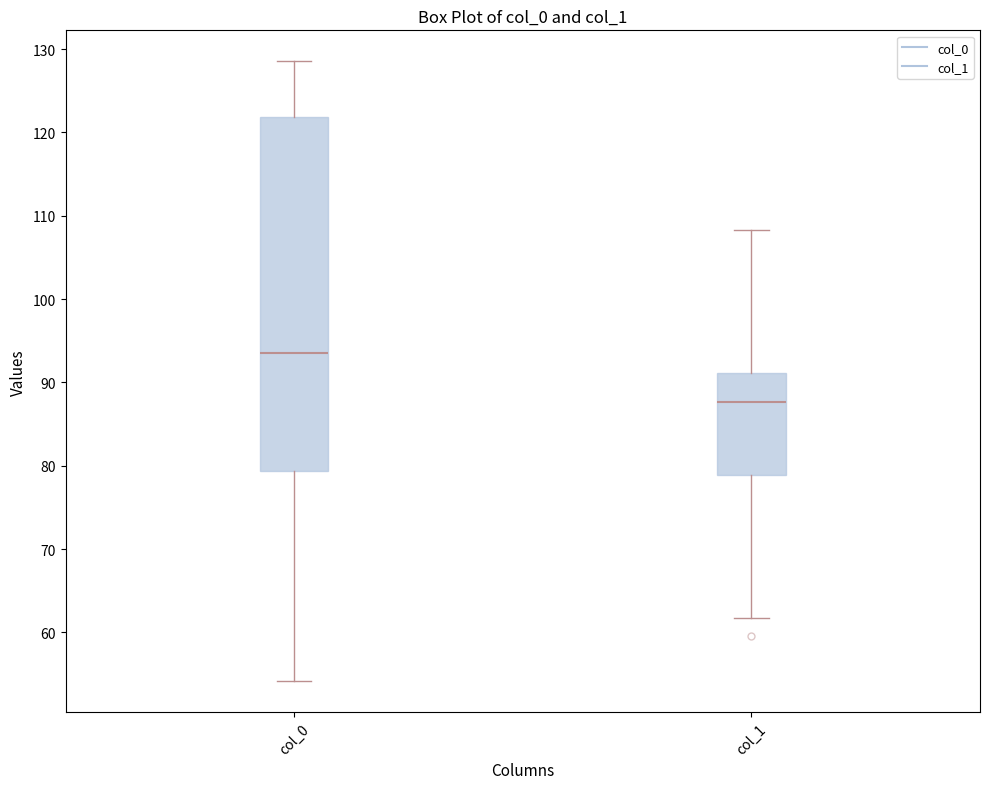

Which box is the tallest, from its lower edge to its upper edge?

col_0